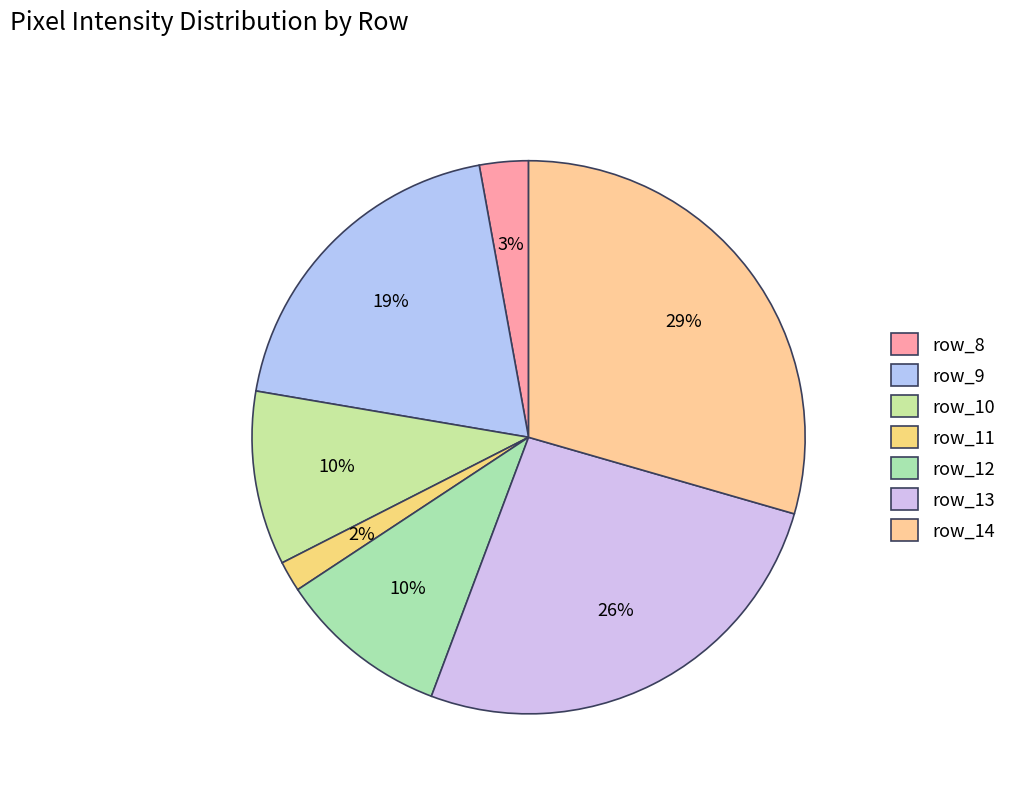

To the nearest percent, what is the difference between the row_11 and row_8 slice percentages?

1%